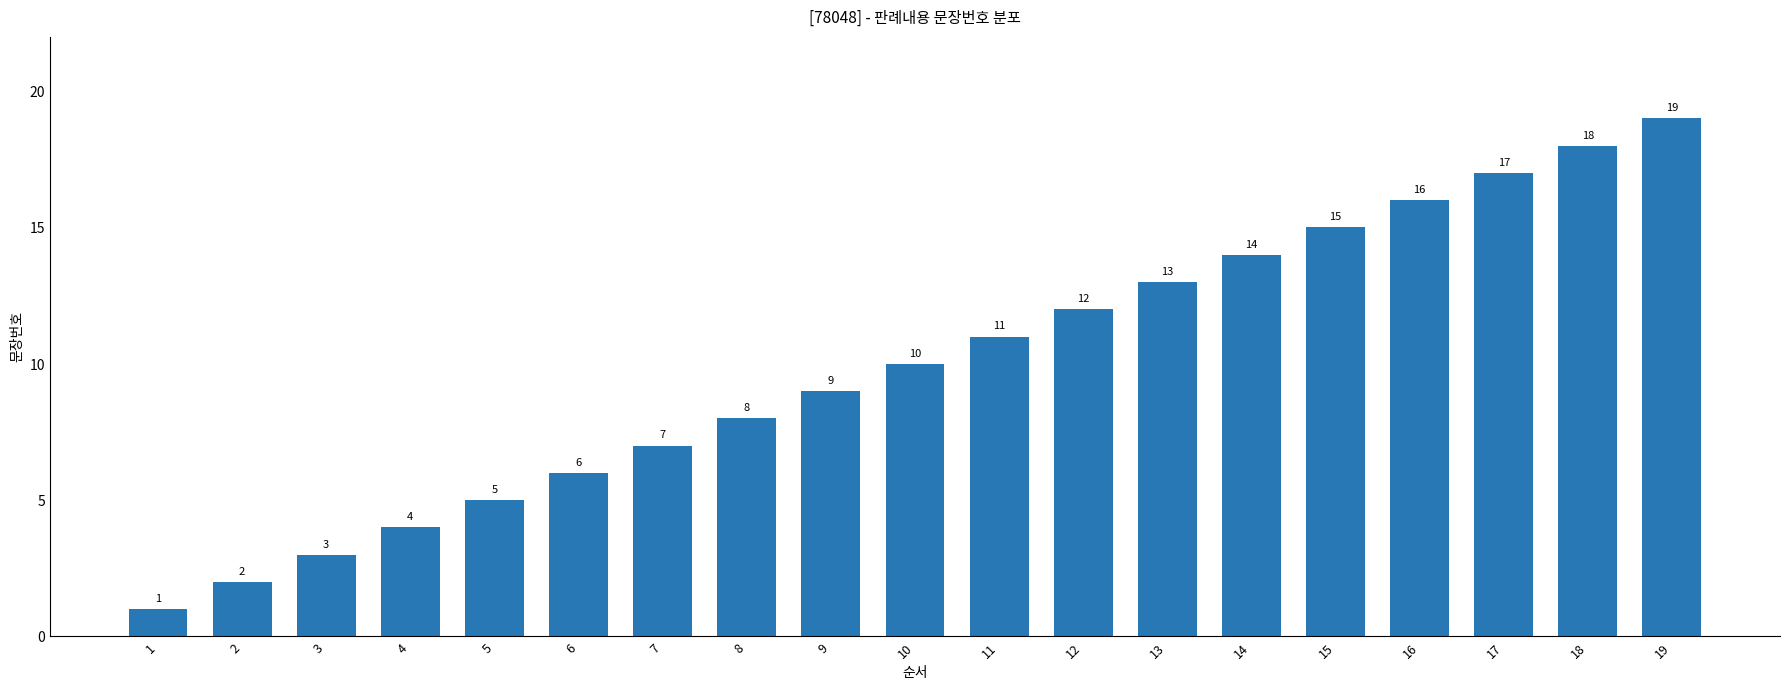

Reading left to right, what are all the values shown in this chart?

1=1	2=2	3=3	4=4	5=5	6=6	7=7	8=8	9=9	10=10	11=11	12=12	13=13	14=14	15=15	16=16	17=17	18=18	19=19